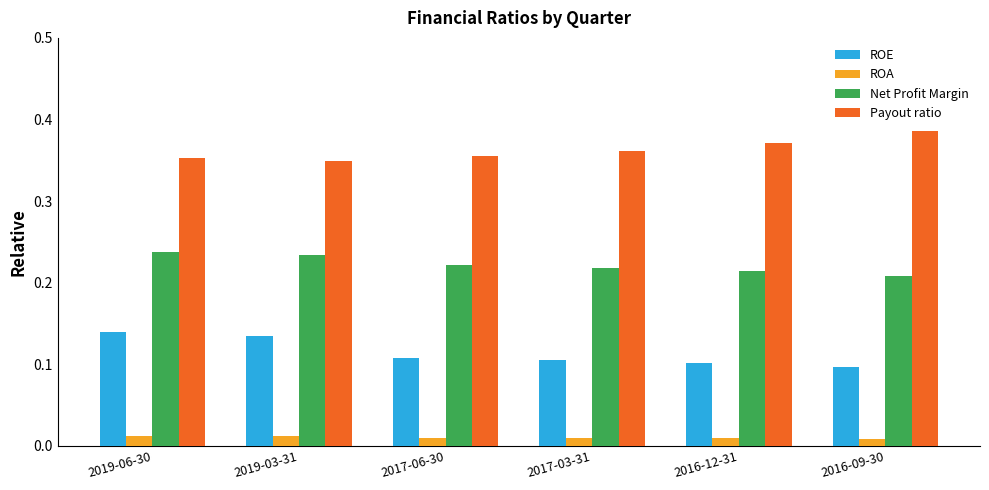

Count the ROE values in the range 0 to 1.

6